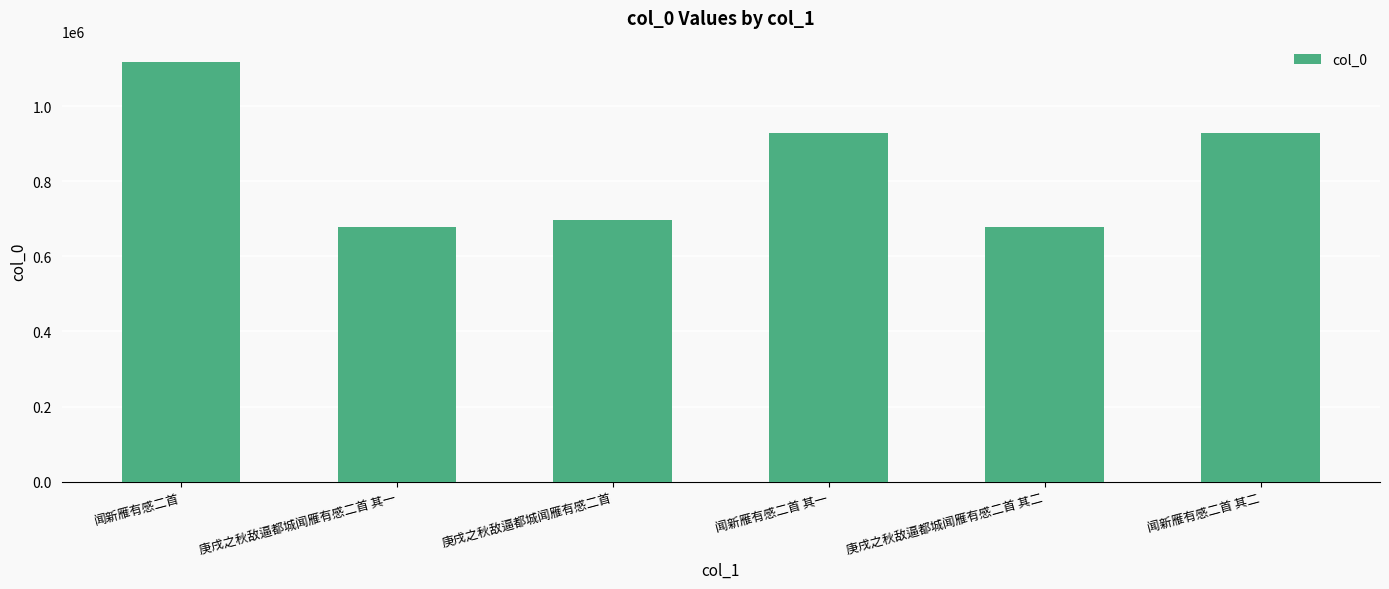

Are the bars grouped side by side (vs. stacked)?

No